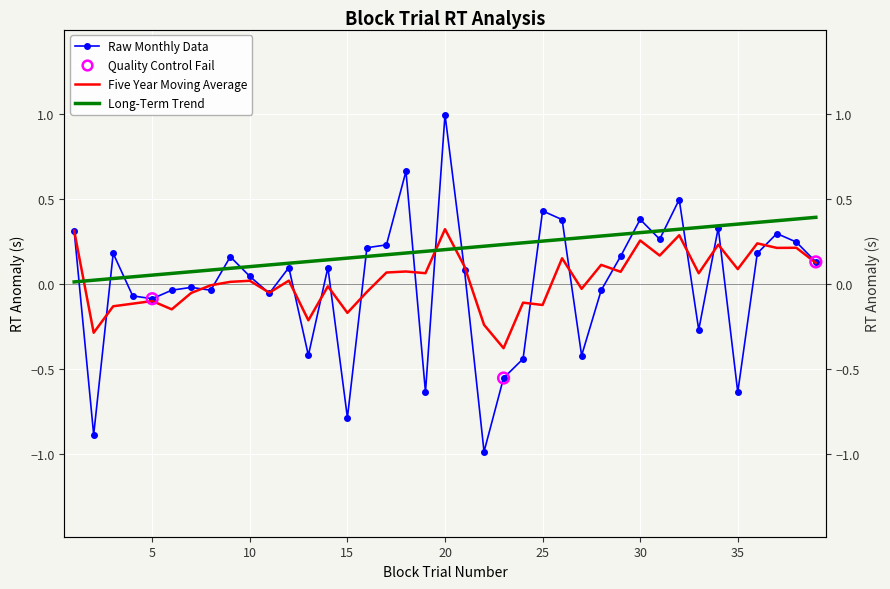

Is the value of Five Year Moving Average at 4 greater than the value of Raw Monthly Data at 10?

No